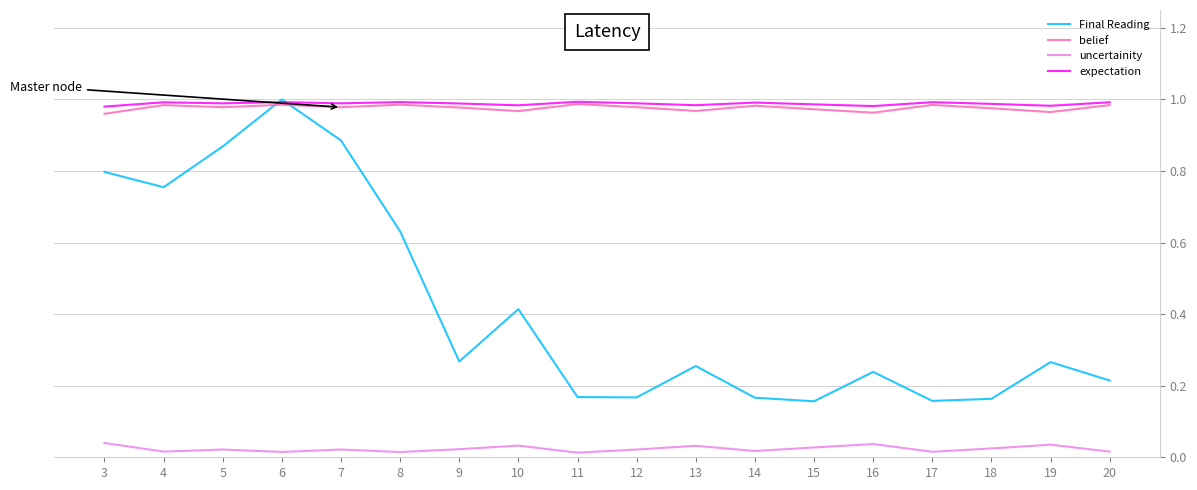

True or false: uncertainity and Final Reading cross at least once.

False